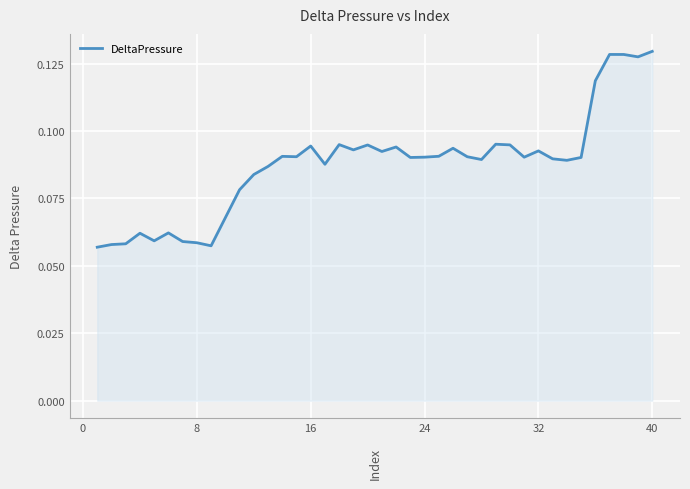

Is this an area chart (filled region under the line)?

Yes